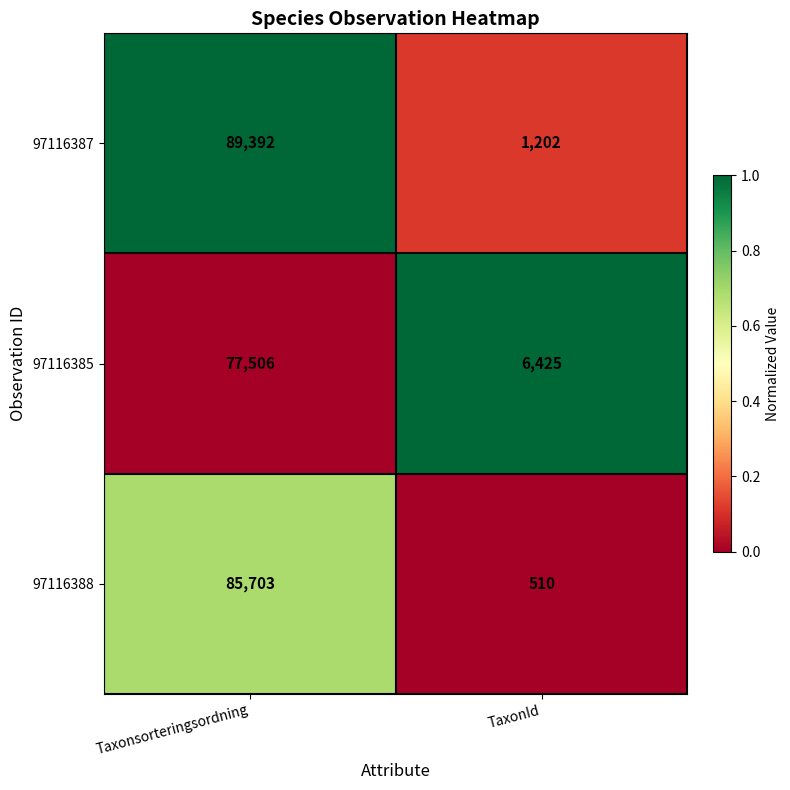

List the labels in order of 97116388 value, largest first.

Taxonsorteringsordning, TaxonId